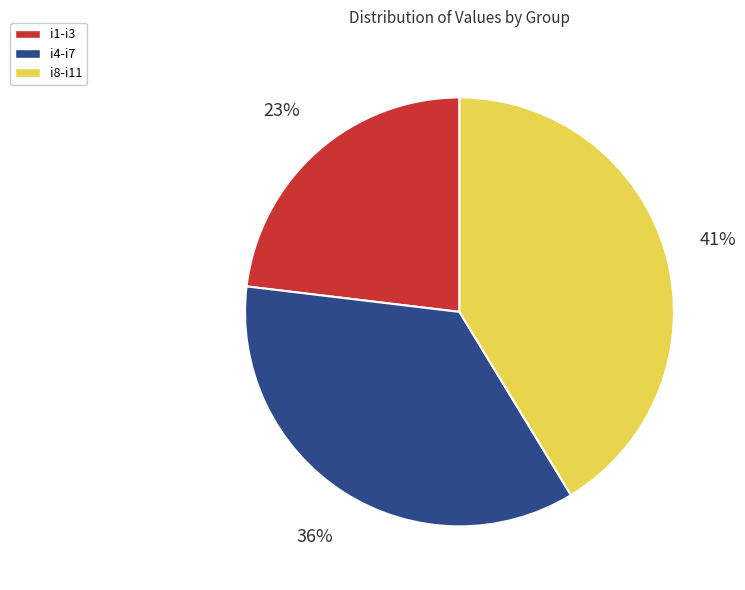

What is the ratio of the value at i1-i3 to the value at i4-i7?

0.6